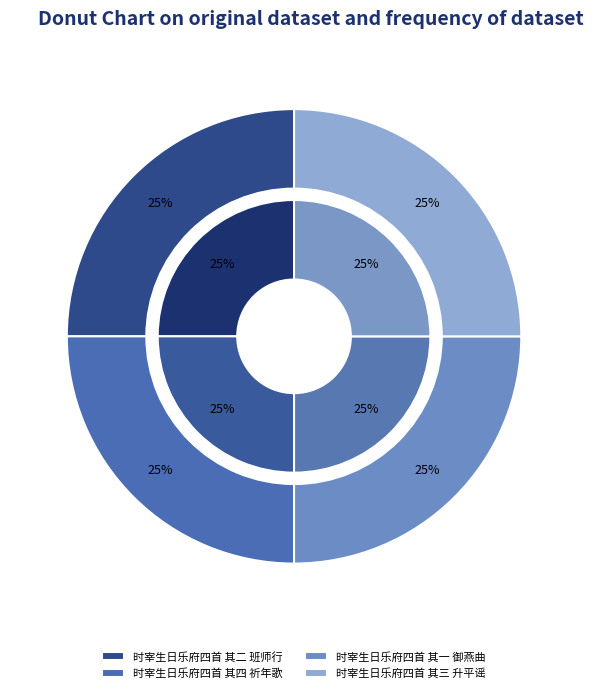

How many segments does this pie chart have?

4